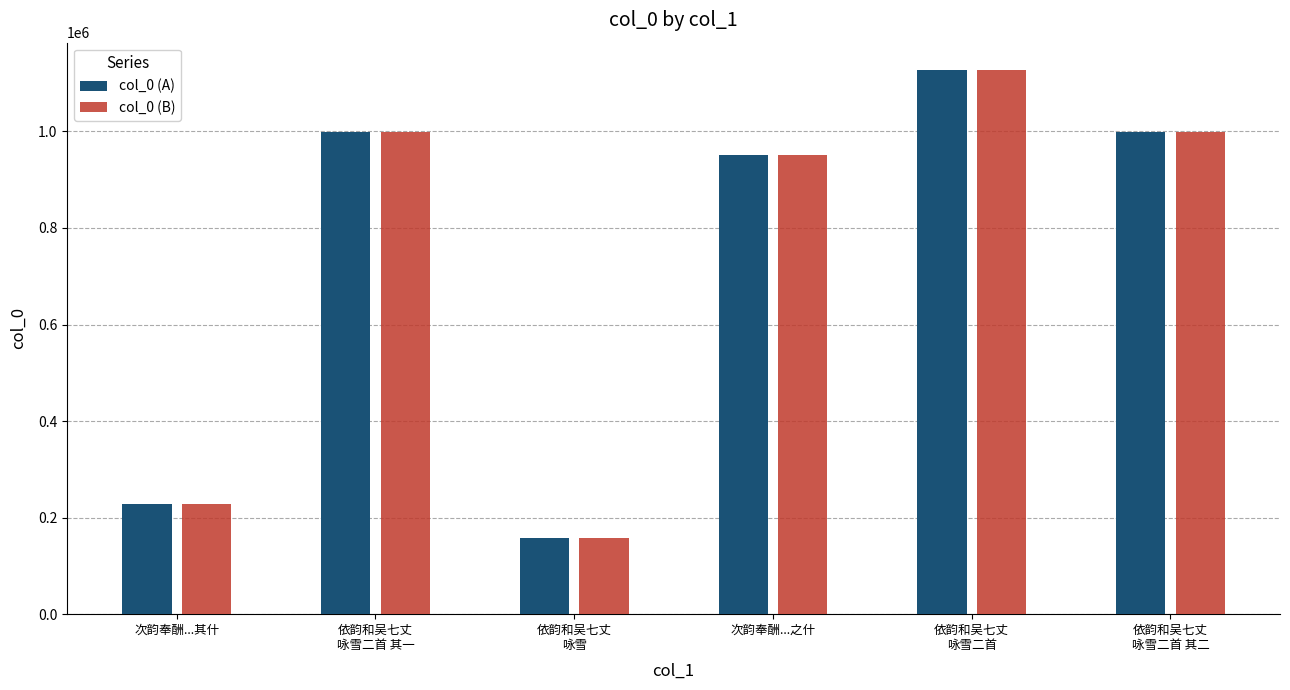

True or false: col_0 (A) has a value of 2008772 at 依韵和吴七丈
咏雪二首.

False